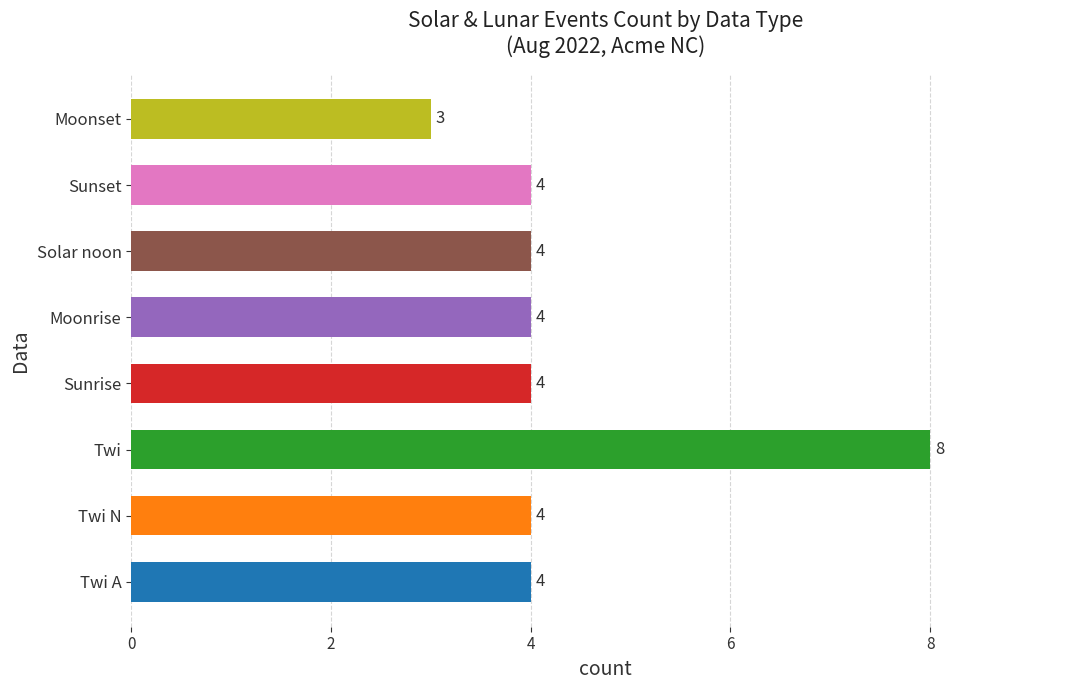

What is the average value?

4